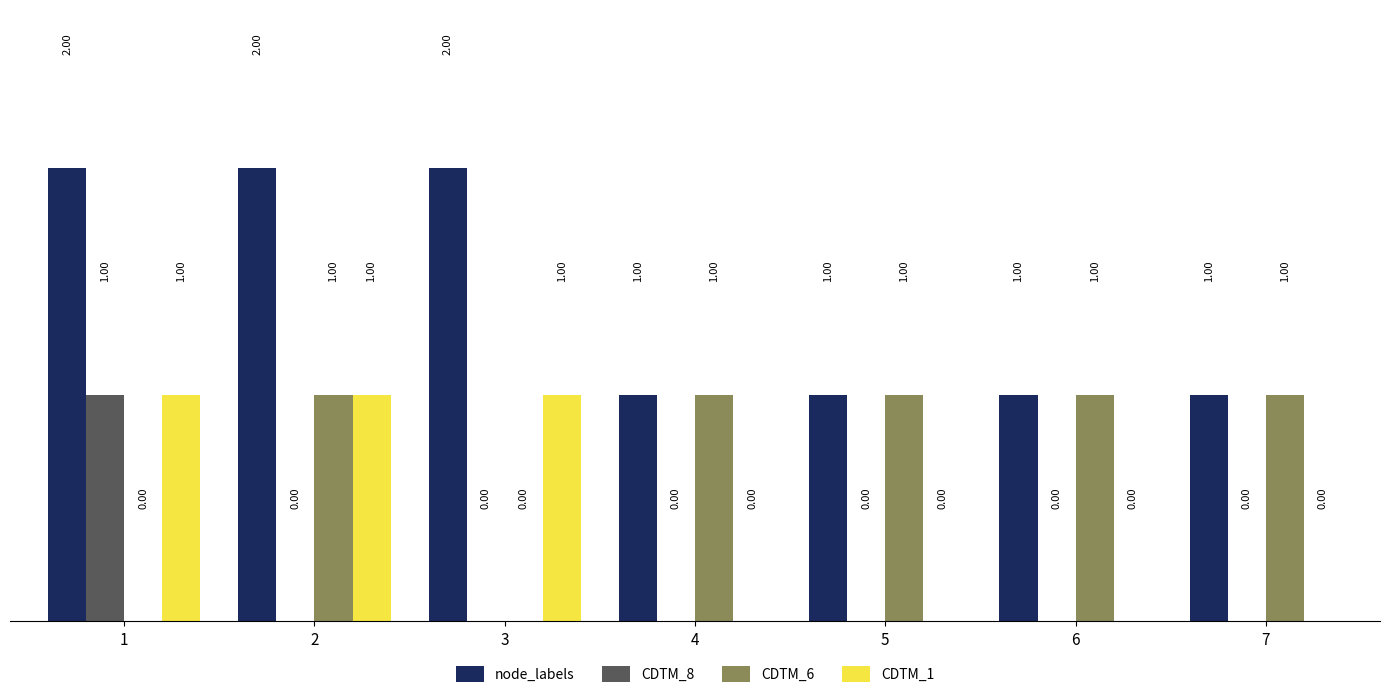

How many series are shown in this chart?

4